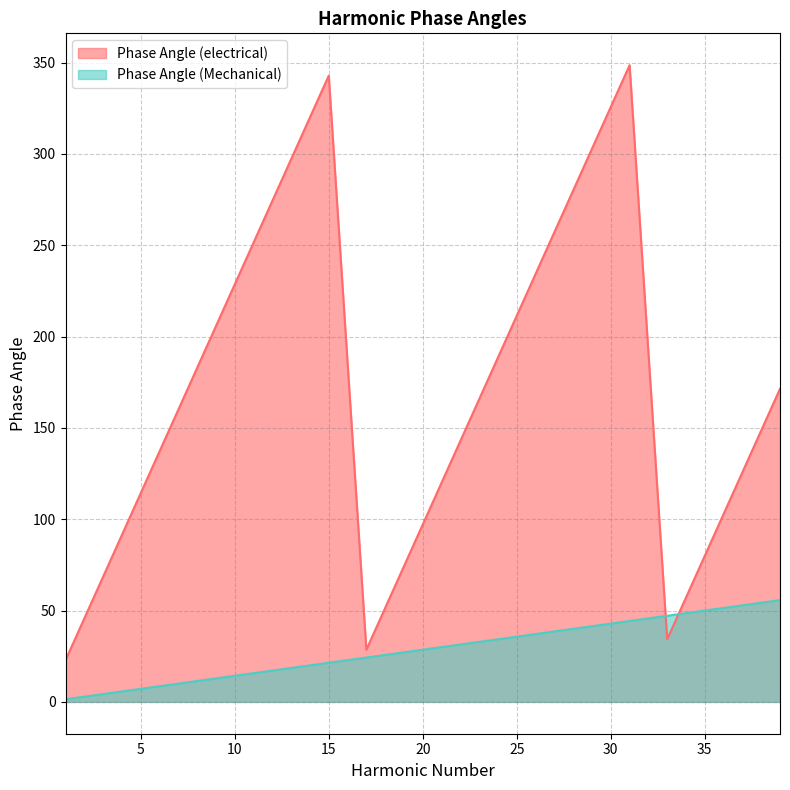

Which series has the largest range (max minus min)?

Phase Angle (electrical)